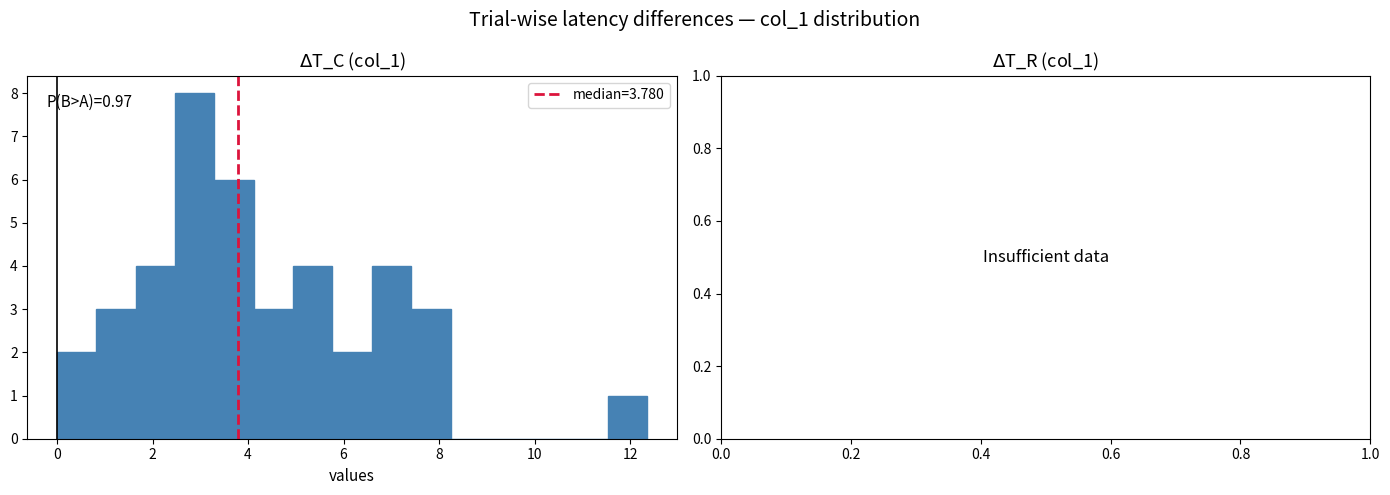

Which range on the x-axis has the tallest bar?

2.4 to 3.2